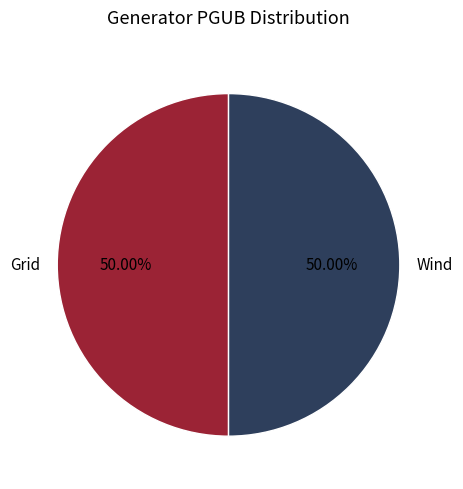

Is it true that Wind is 1% of the pie?

False